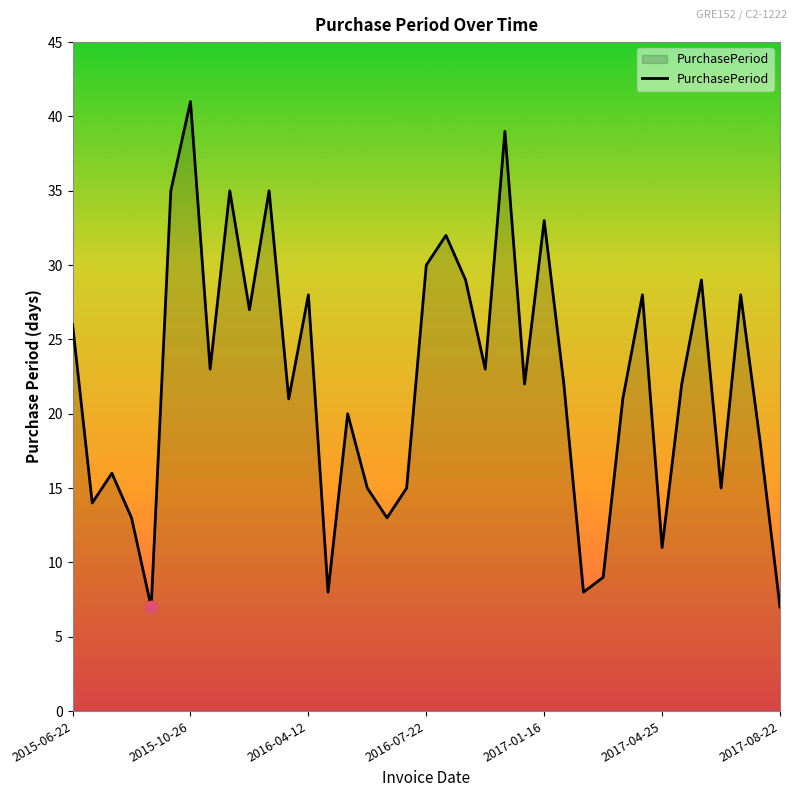

What is the maximum value shown in the chart?

41